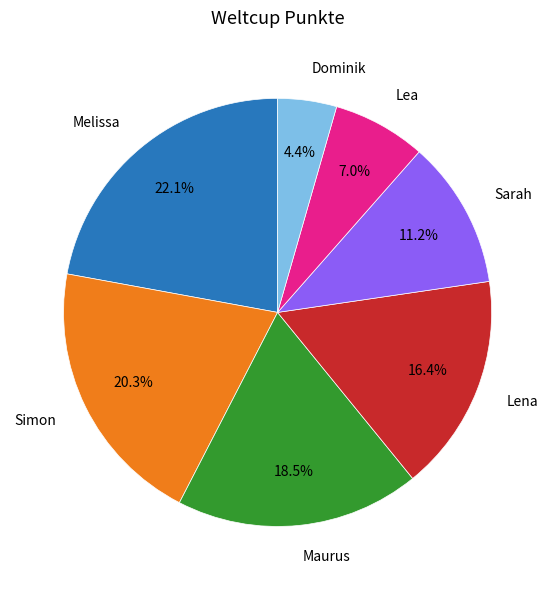

The Simon slice represents 29% of the pie. True or false?

False